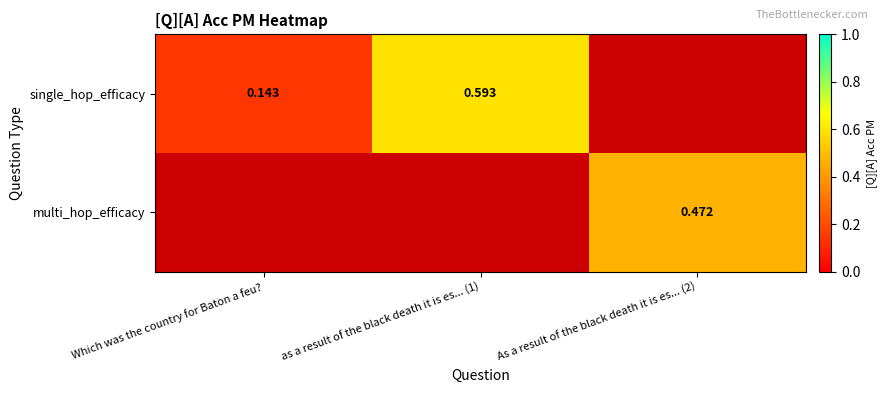

Is the value of single_hop_efficacy at as a result of the black death it is es... (1) greater than the value of multi_hop_efficacy at As a result of the black death it is es... (2)?

Yes